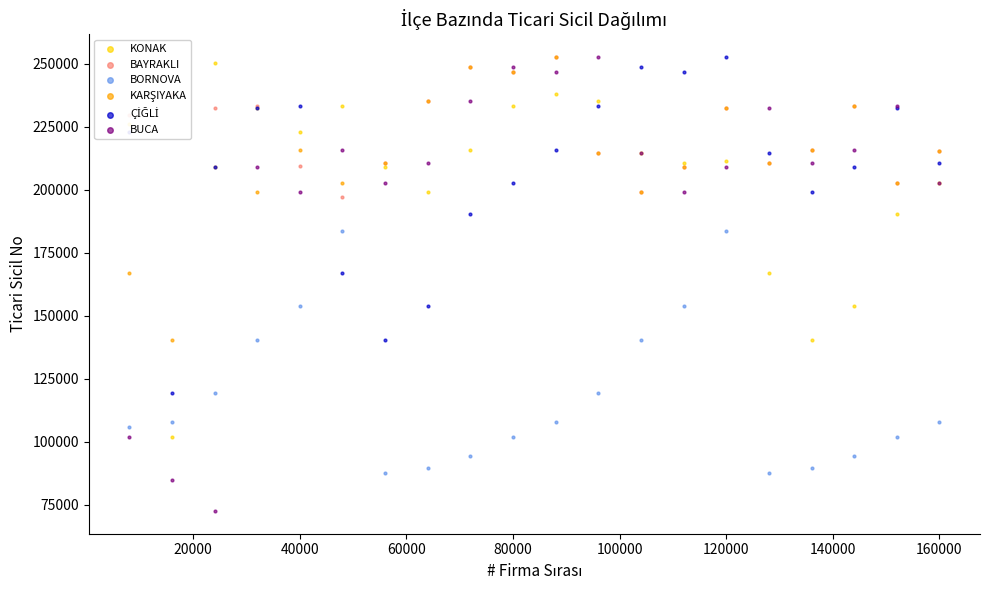

Which series reaches the minimum Y coordinate?

BUCA